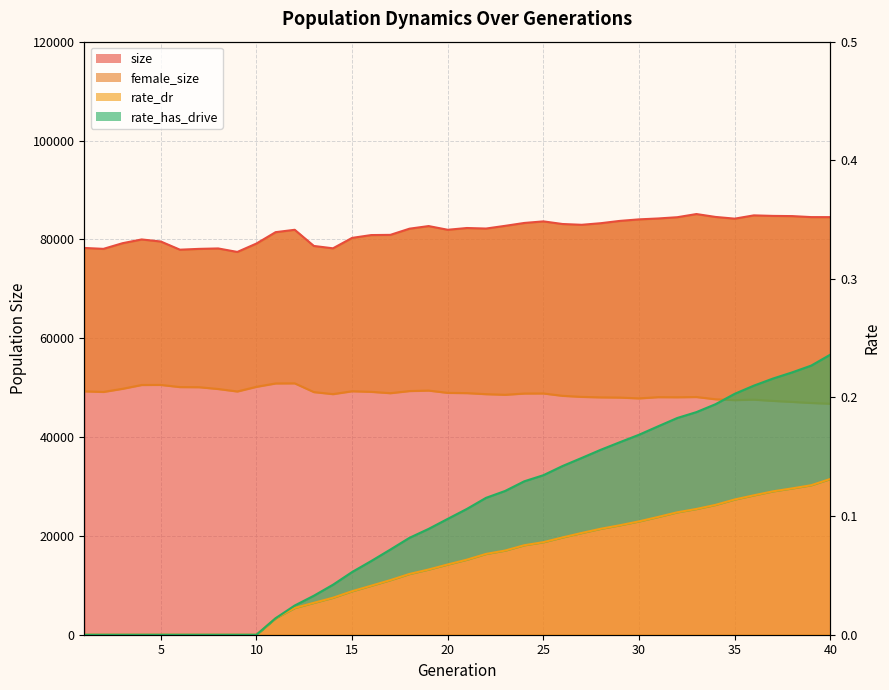

List the labels in order of size value, smallest first.

9, 6, 7, 2, 8, 14, 1, 13, 10, 3, 5, 4, 15, 16, 17, 11, 12, 20, 18, 22, 21, 19, 23, 27, 26, 28, 24, 25, 29, 30, 35, 31, 32, 40, 39, 34, 38, 37, 36, 33